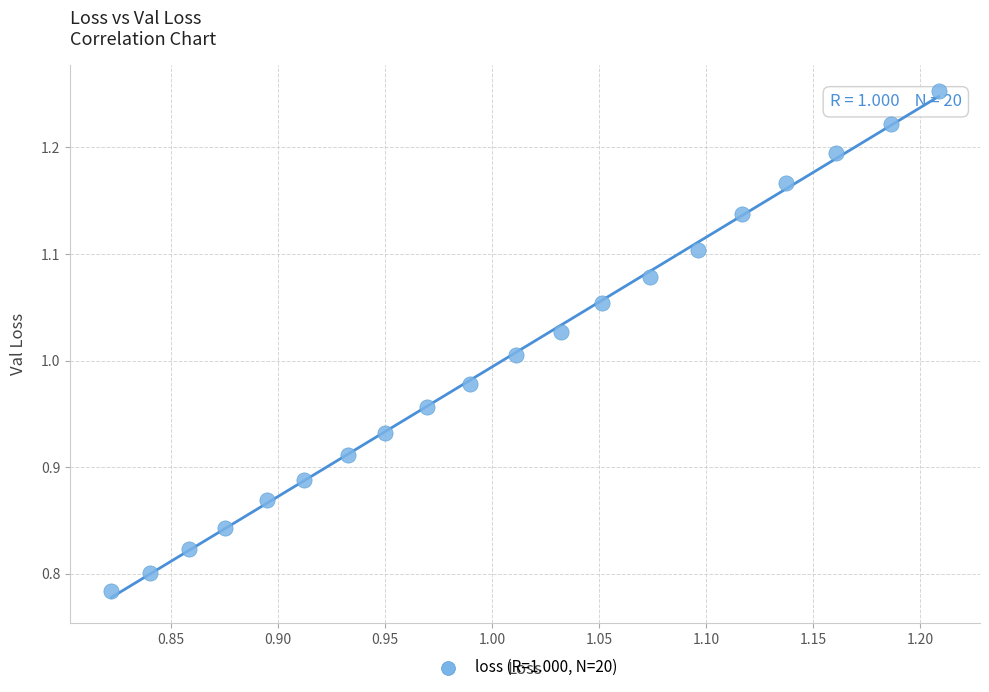

What is the range of X values (max minus min)?

0.4